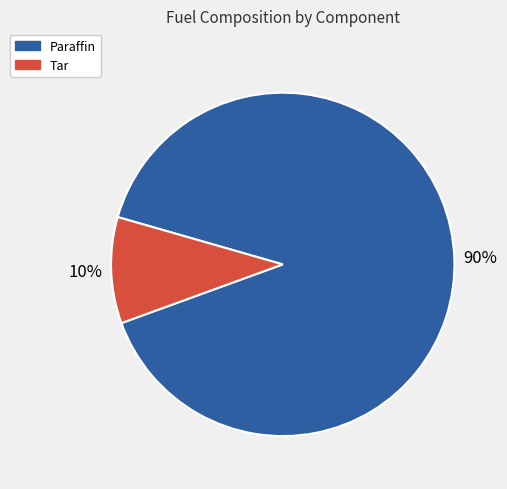

Which has a higher value, Paraffin or Tar?

Paraffin